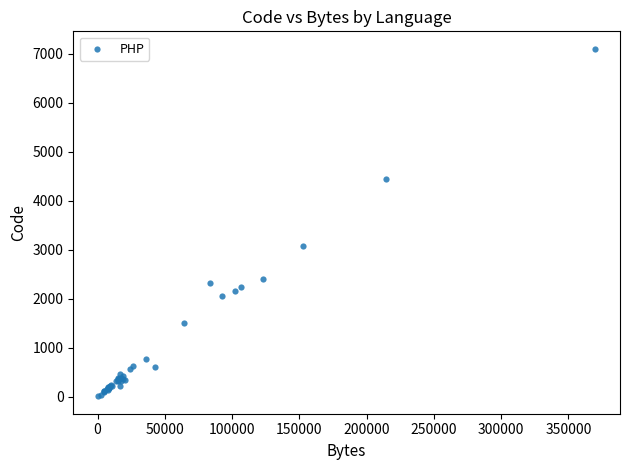

What Y value in the scatter plot is closest to 3553?

3067